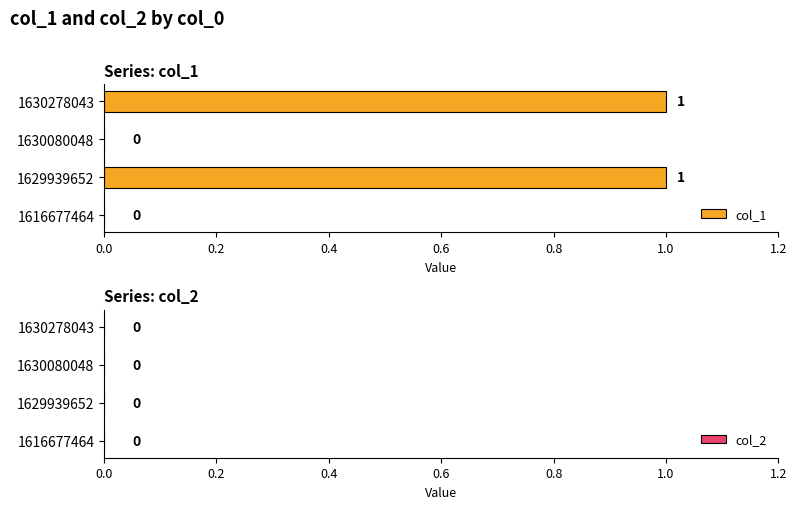

Which has a higher value, 1616677464 or 1630278043?

1630278043